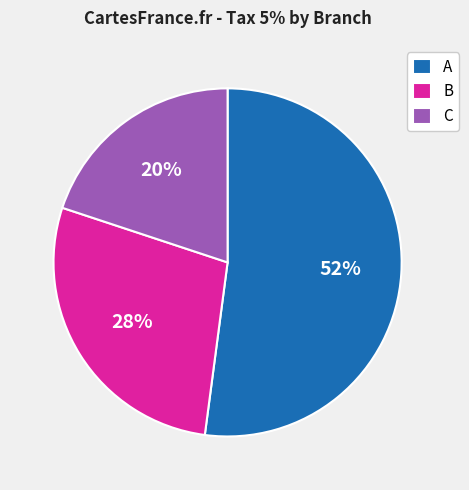

The C slice represents 7% of the pie. True or false?

False